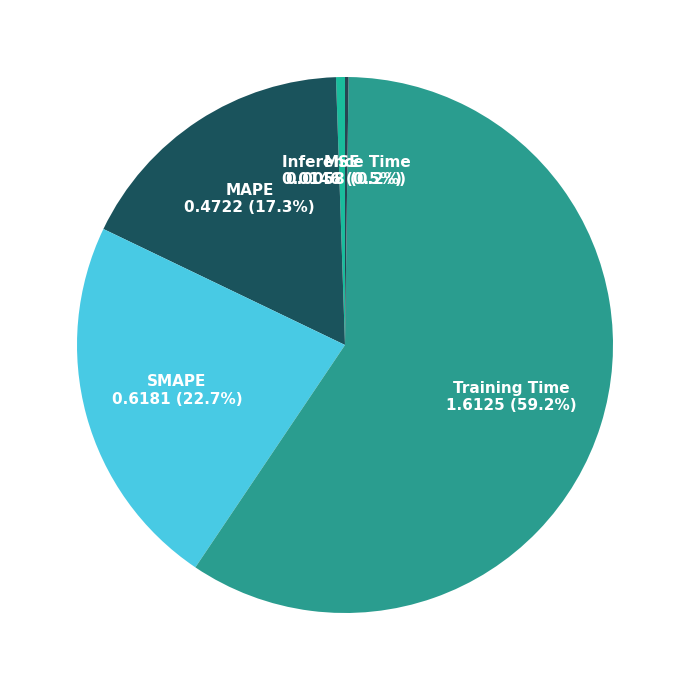

What portion of the pie excludes MAPE?

82.7%